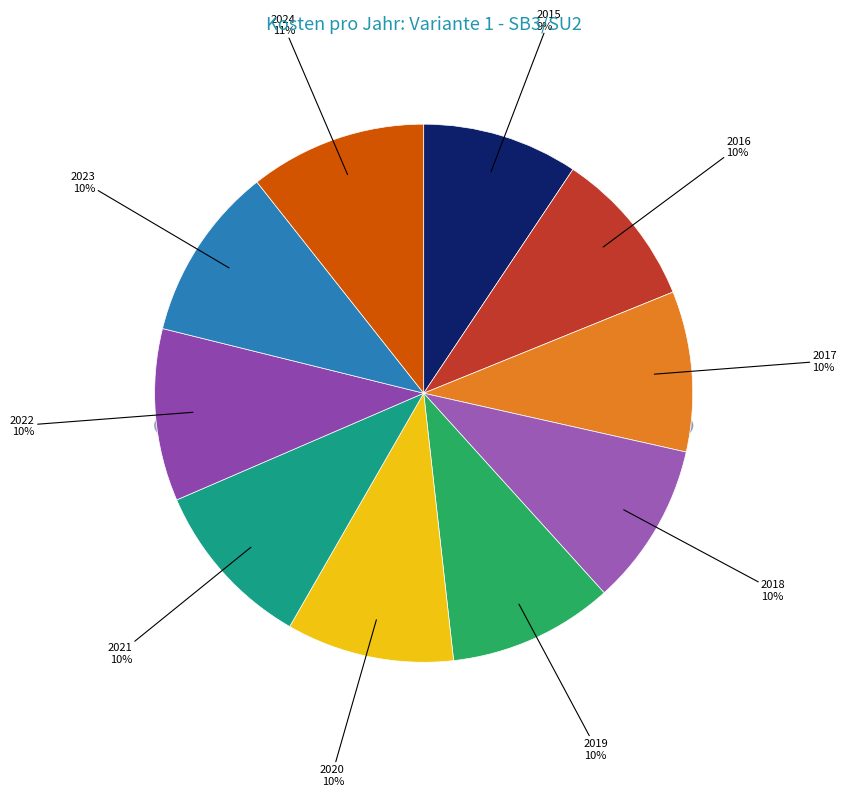

Which has a higher value, 2022 or 2017?

2022